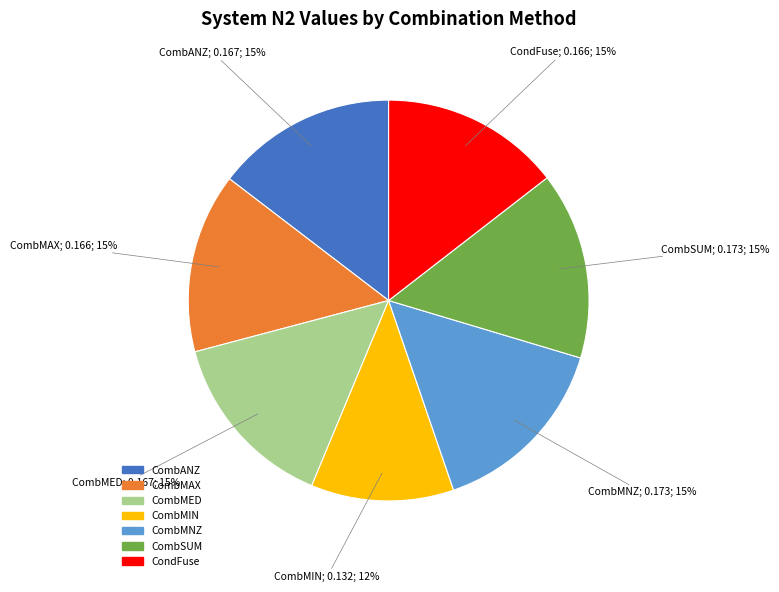

To the nearest percent, what is the difference between the CombMAX and CombMIN slice percentages?

3%